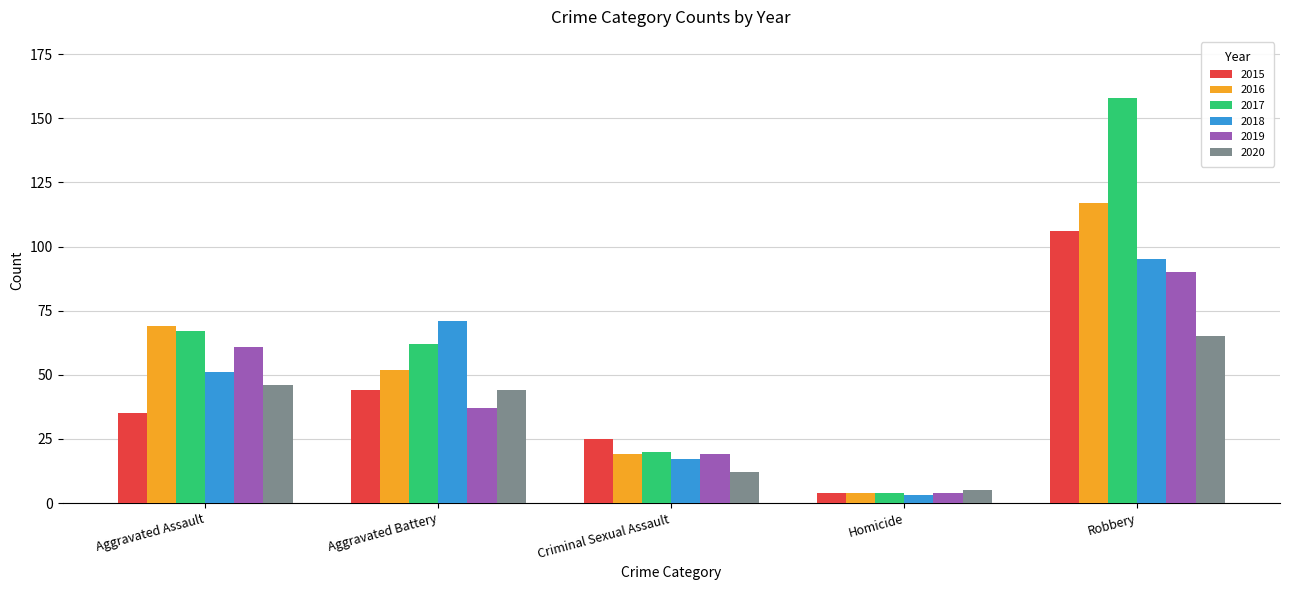

What is the label of the 1st bar from the left?

Aggravated Assault